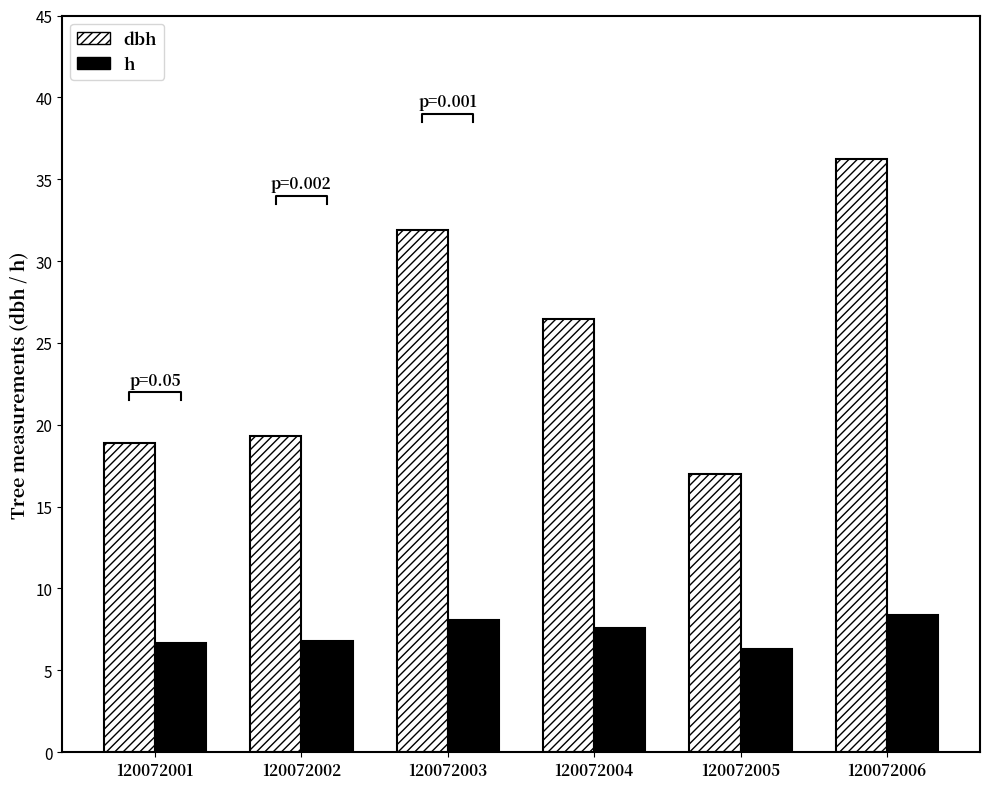

How many categories are shown in the chart?

6